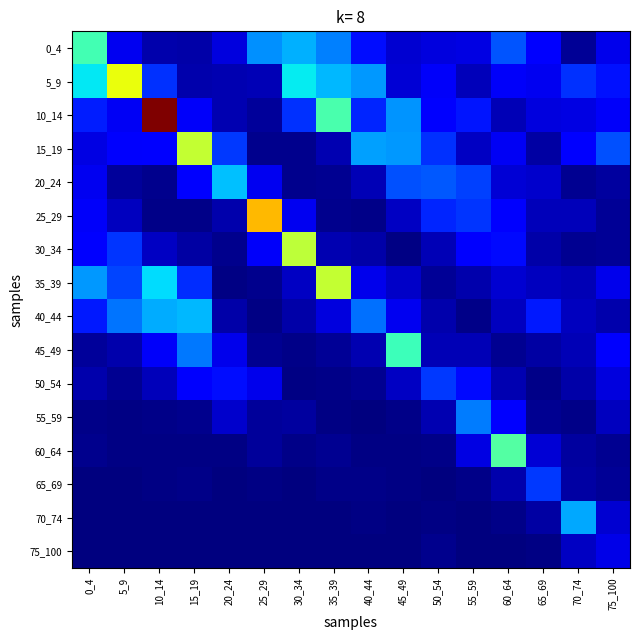

Which series changed the most between 20_24 and 45_49?

45_49